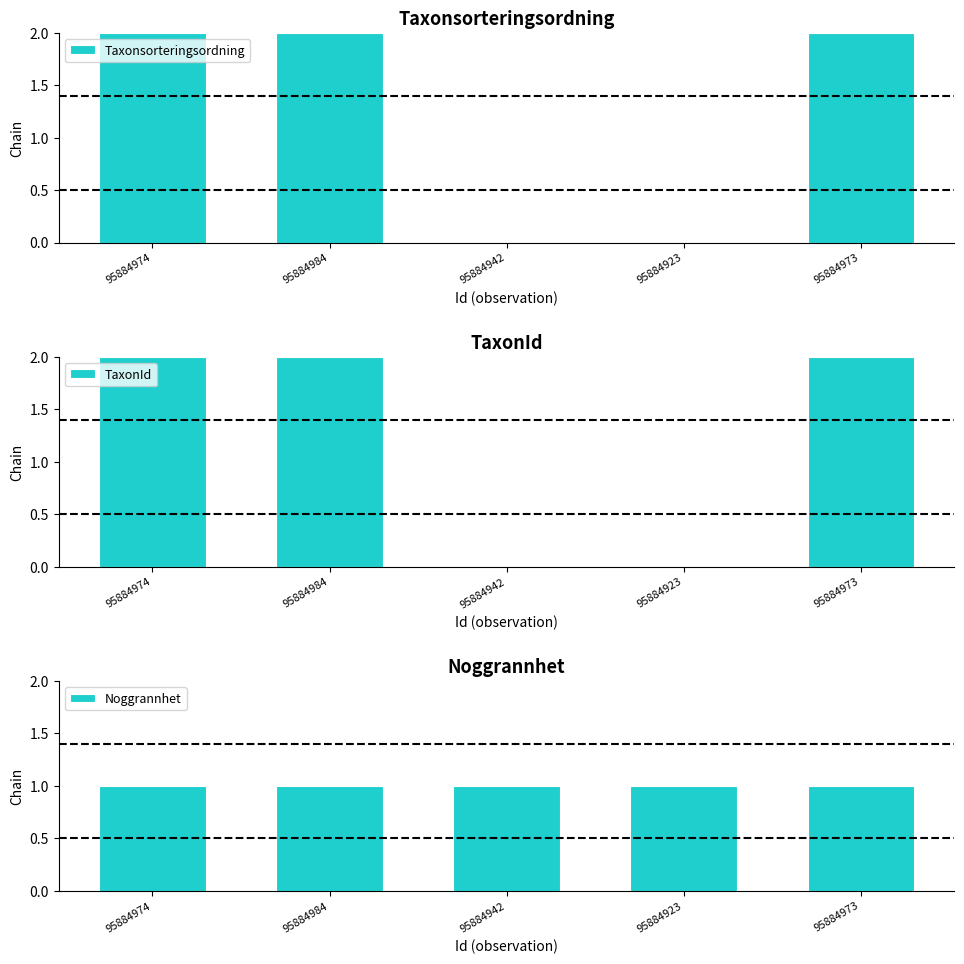

At which label does TaxonId reach its minimum?

95884942